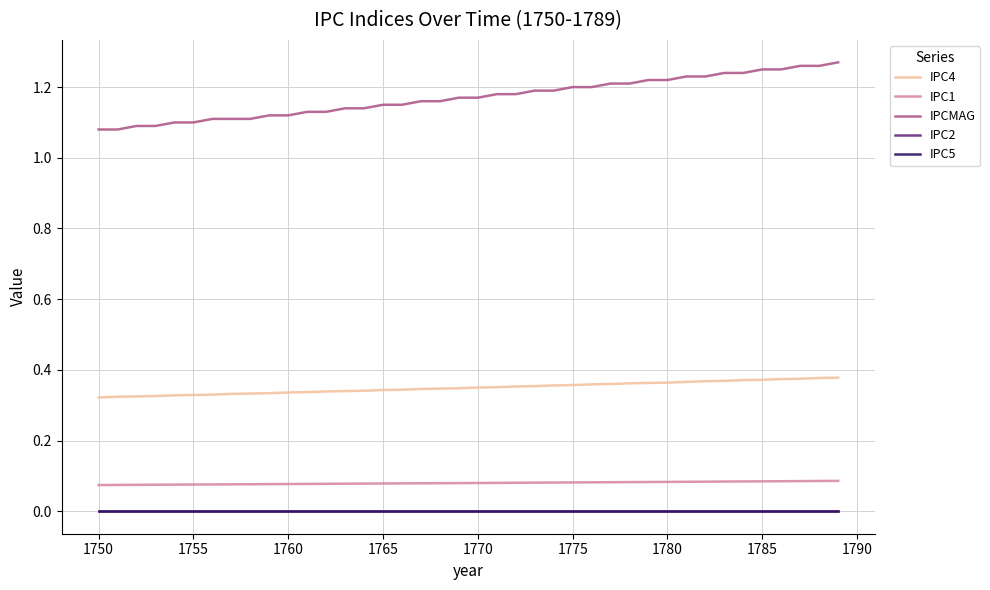

True or false: IPC2 and IPC4 cross at least once.

False